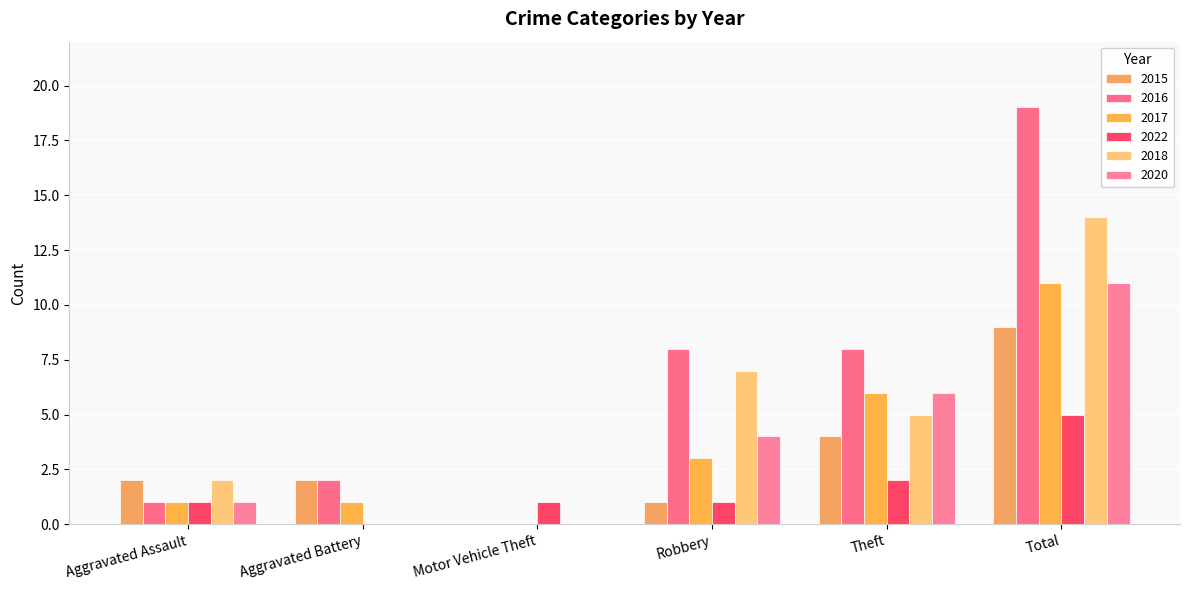

What is the sum of all 2020 values?

22